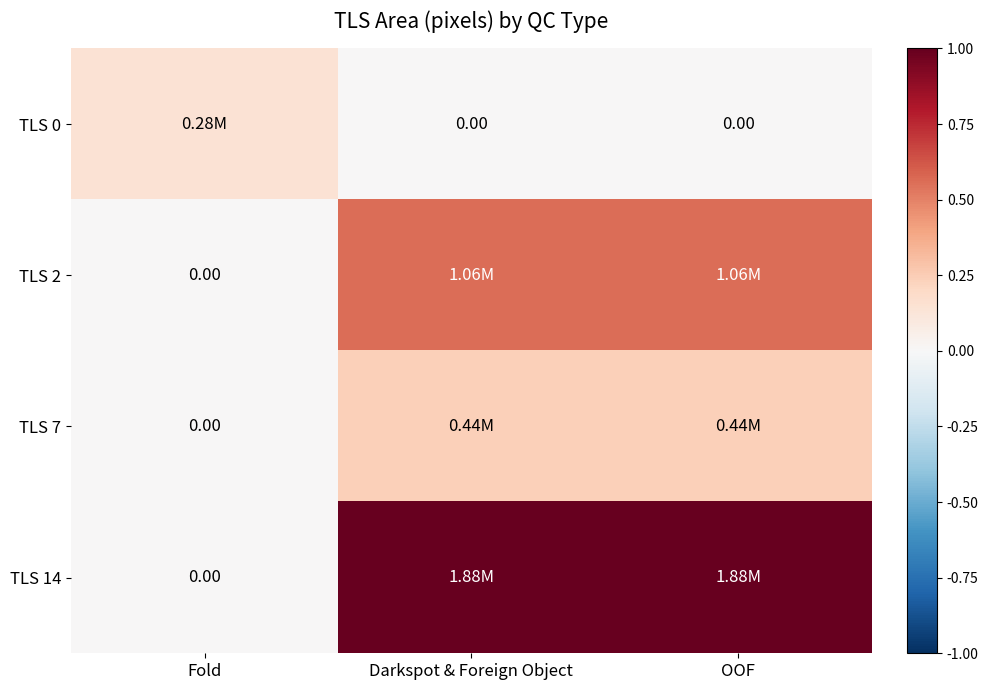

At how many categories does at least one series exceed 0?

3